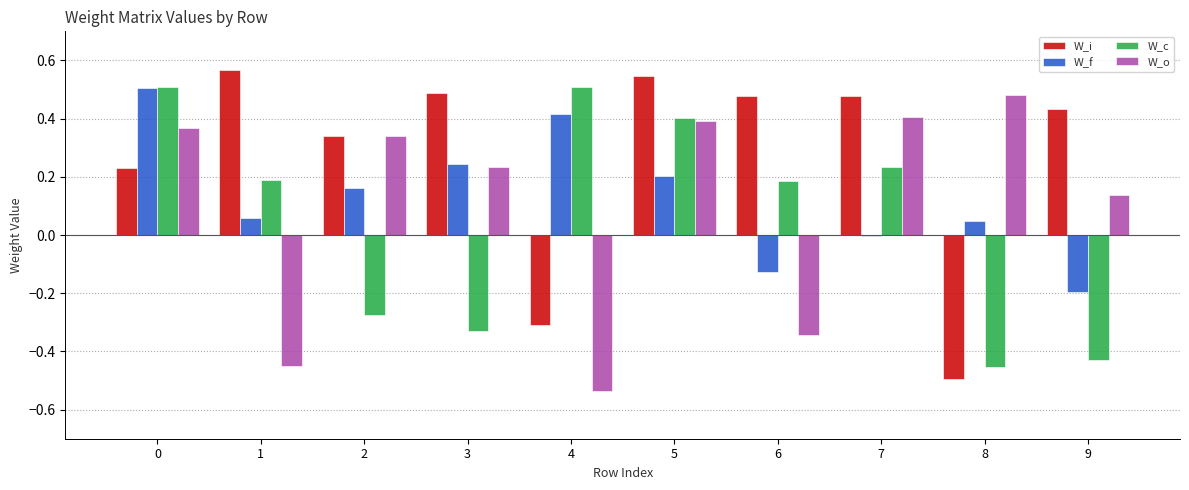

Does the chart contain any negative values?

Yes